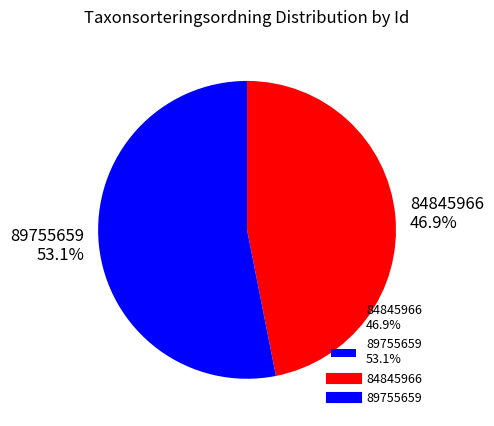

How many slices are in this pie chart?

2